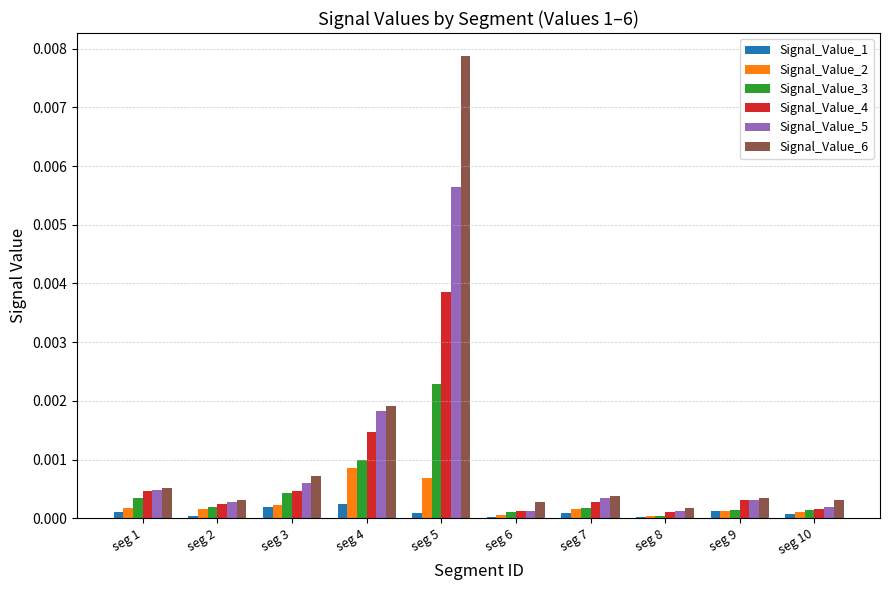

How many distinct data groups are displayed?

6